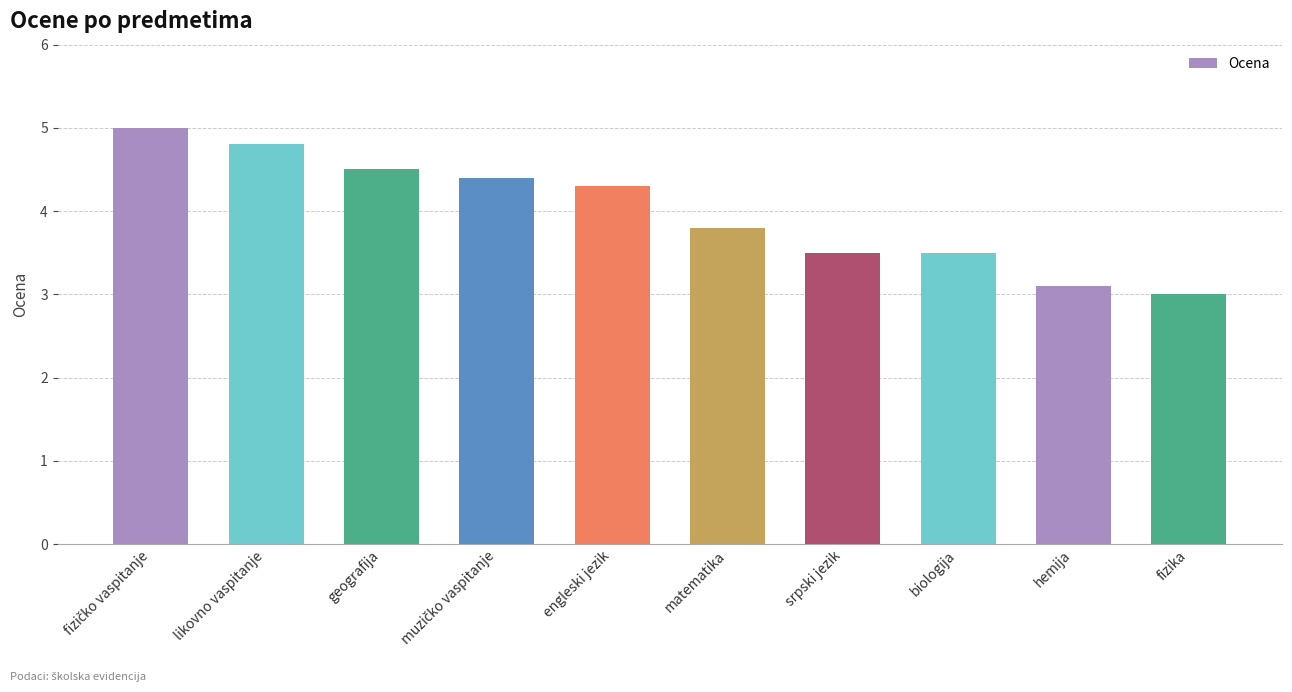

What position from the right is likovno vaspitanje?

9